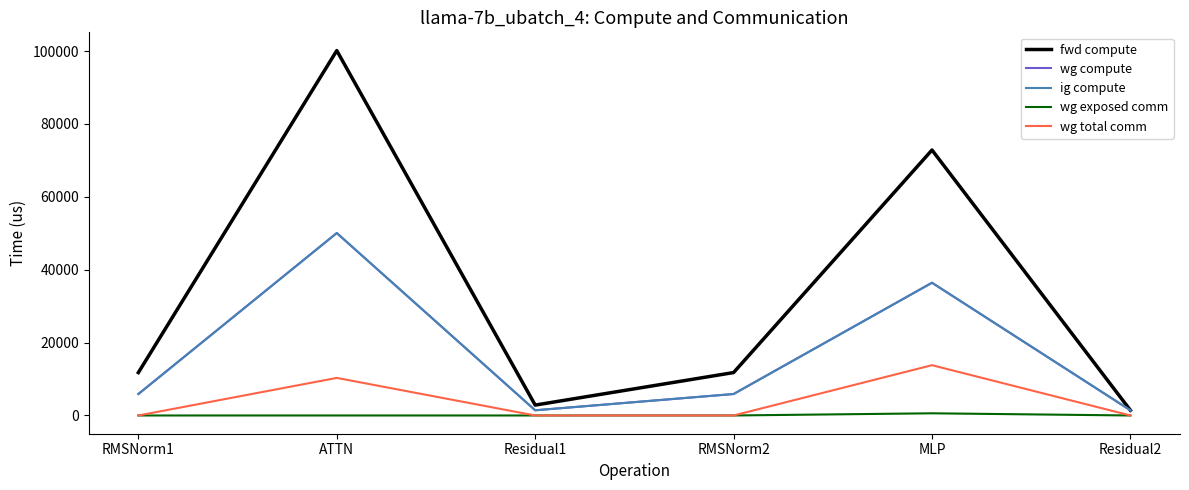

True or false: wg compute and wg exposed comm cross at least once.

False